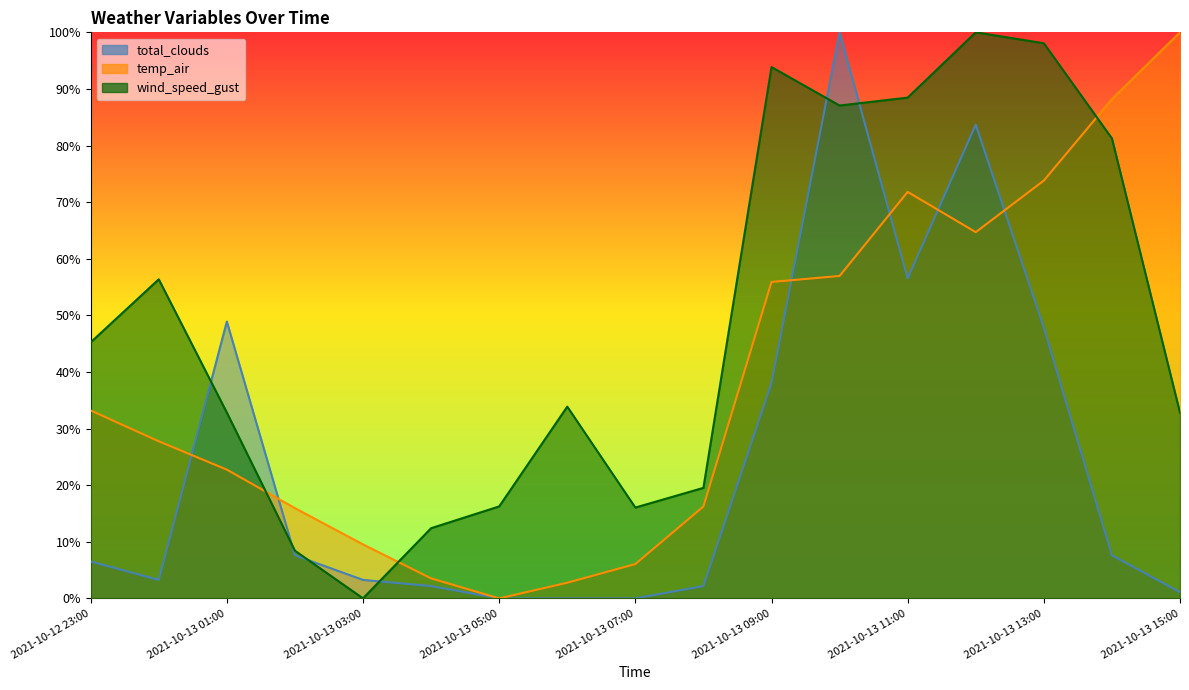

Is it true that wind_speed_gust equals 81.3 at 2021-10-13 14:00?

True